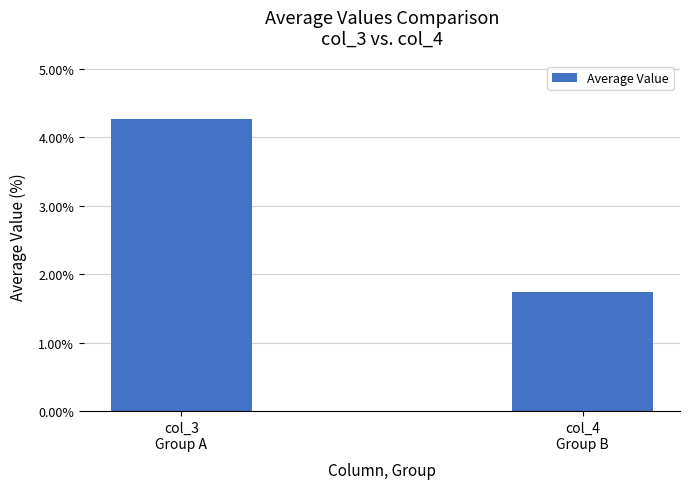

What position from the right is col_4
Group B?

1